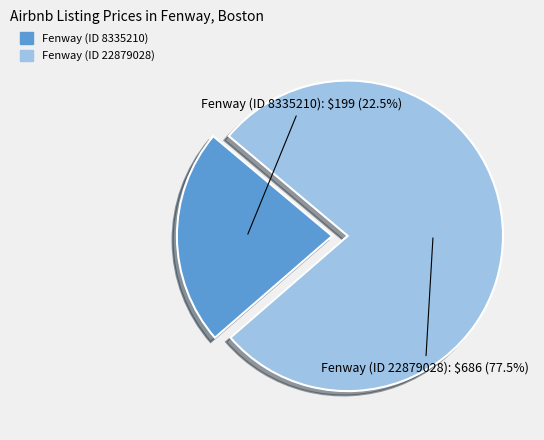

What is the smallest slice in the pie chart?

Fenway (ID 8335210)